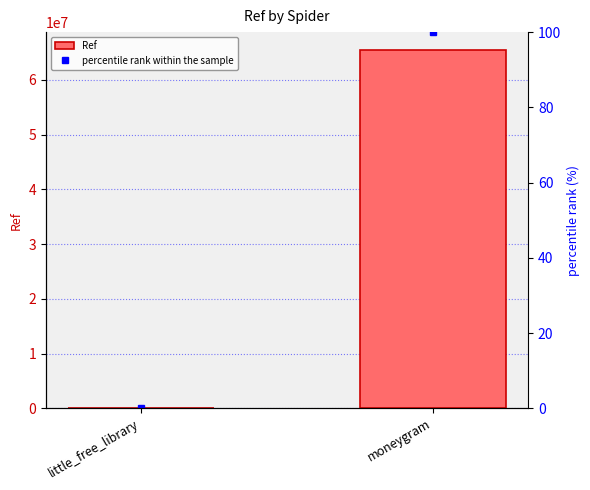

Which series changed the most between little_free_library and moneygram?

Ref